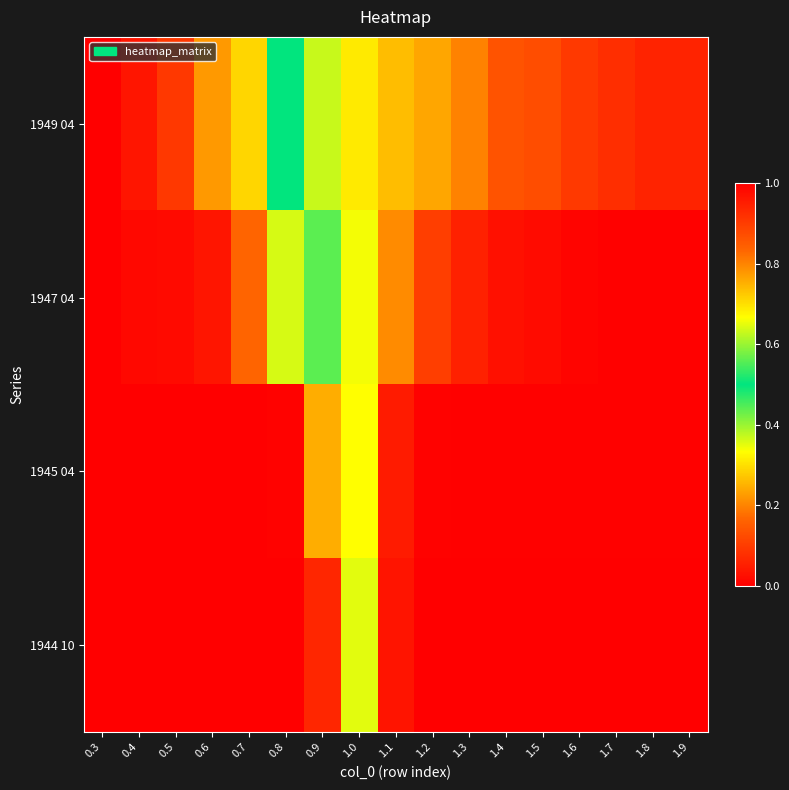

What is the total value across all series at 1.8?

3.9